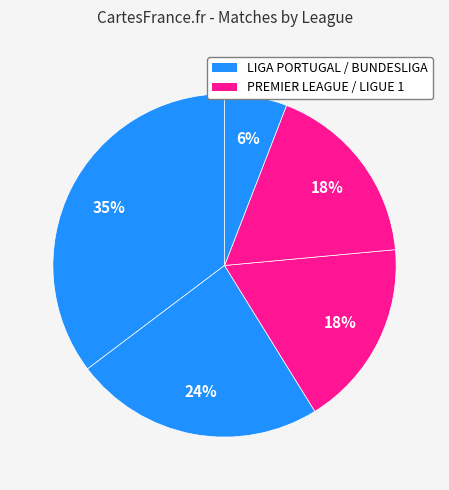

Which slice is the smallest?

BUNDESLIGA